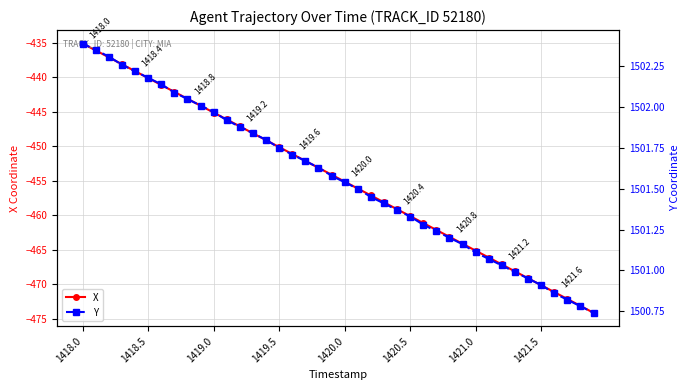

How many data points in X are above -454?

19